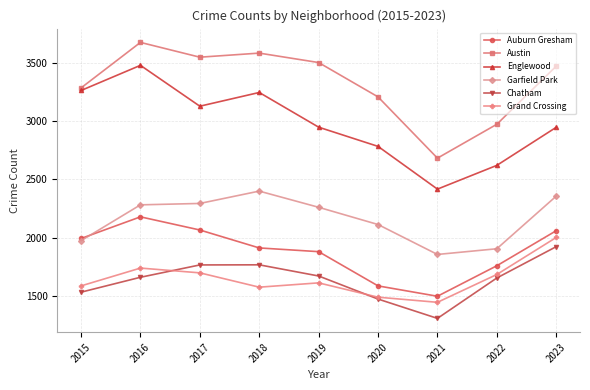

At which category is the sum across all series the highest?

2016